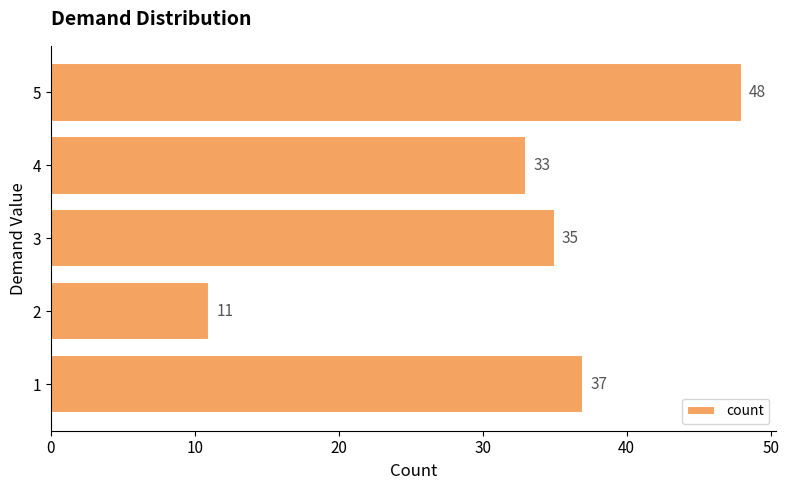

List the labels in order of value, smallest first.

2, 4, 3, 1, 5